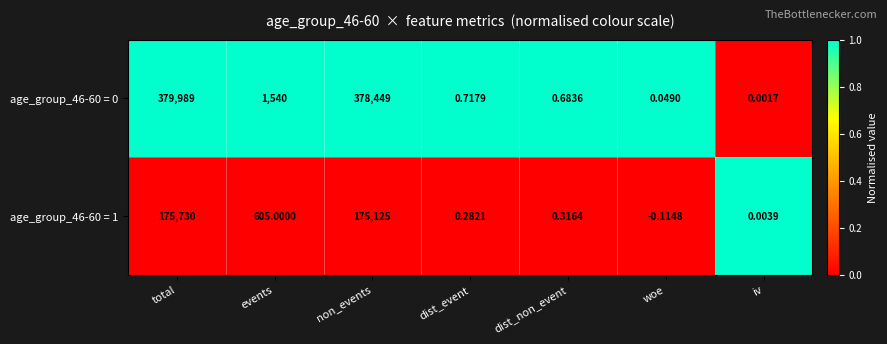

Rank the categories by age_group_46-60 = 0 value from lowest to highest.

iv, woe, dist_non_event, dist_event, events, non_events, total